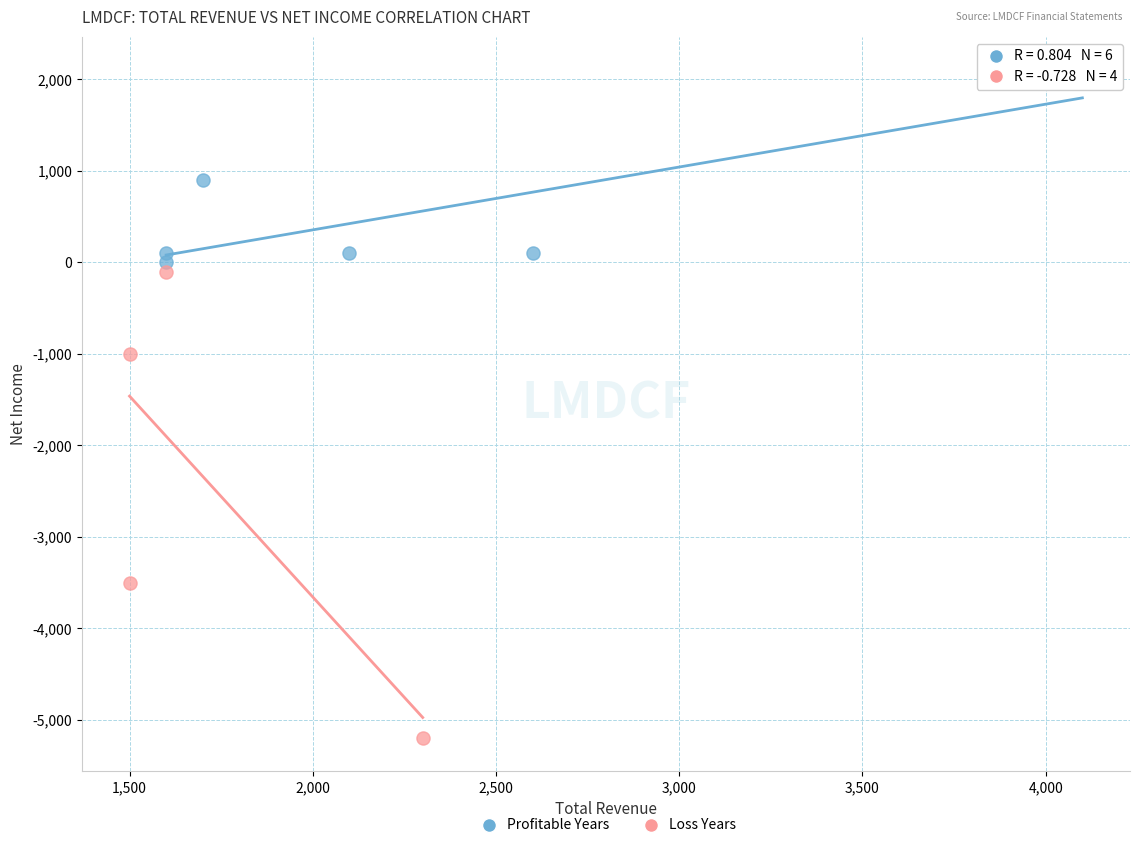

Which series contains the lowest Y value?

Loss Years